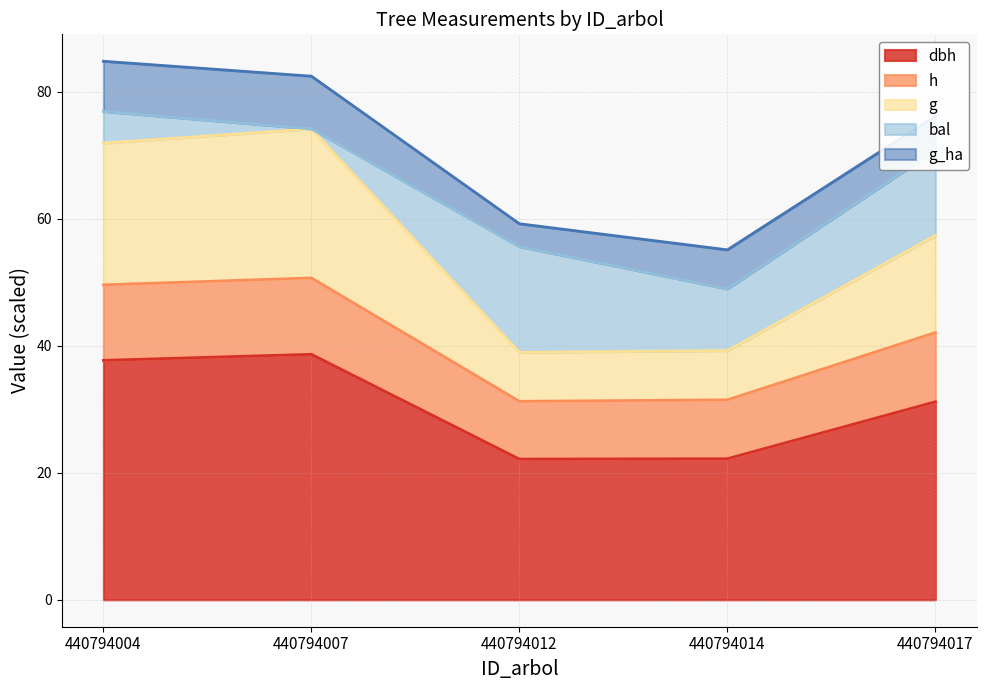

What are all the series names shown in the legend?

dbh, h, g, bal, g_ha